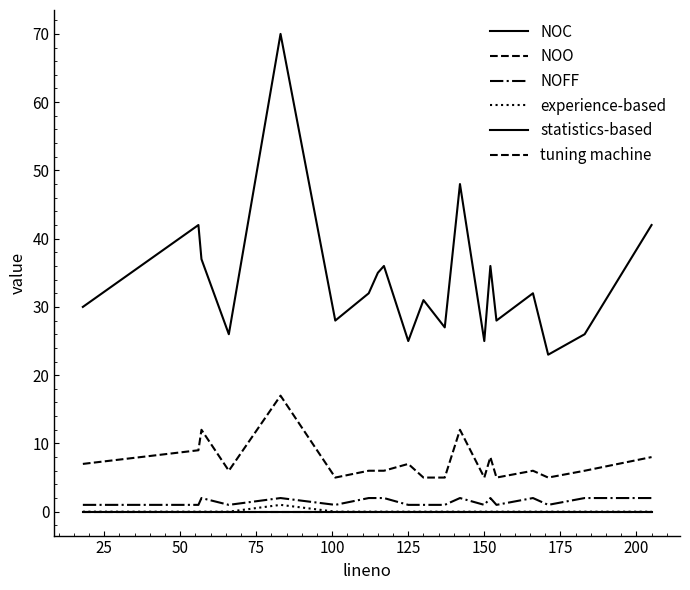

What is the maximum value shown in the chart?

70